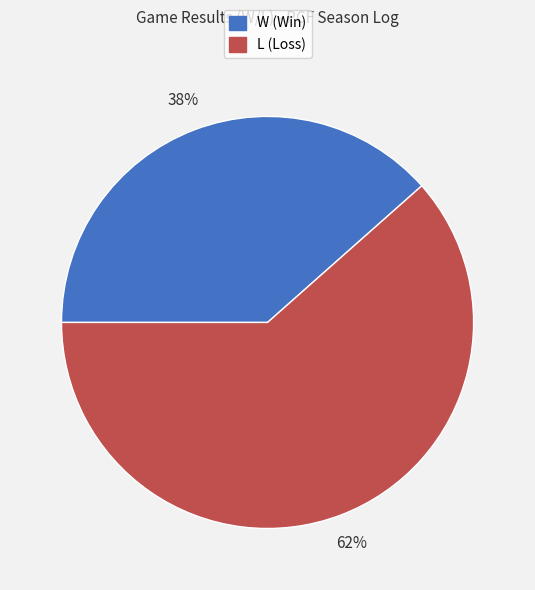

Count the number of slices in the pie.

2